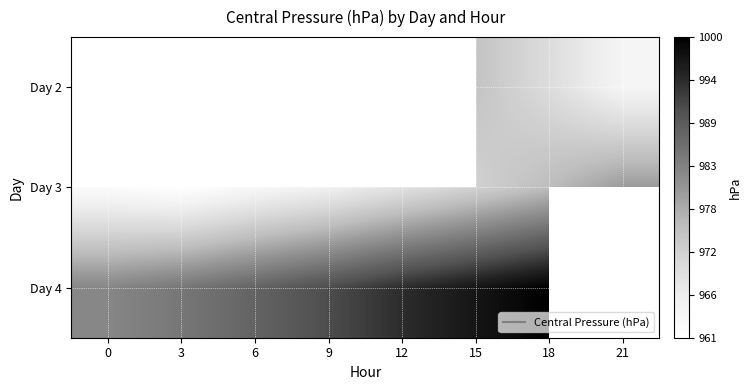

True or false: Day 3 has a value of 1421.3 at 0.

False